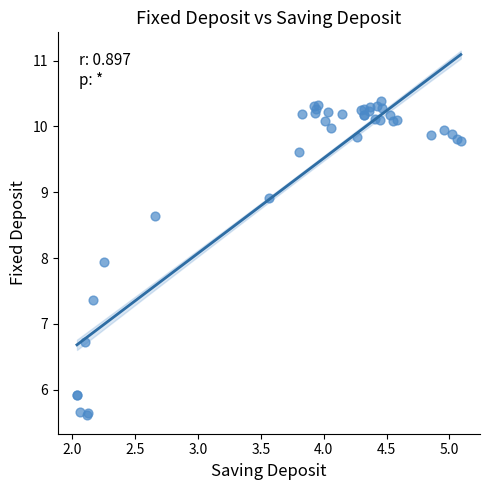

What Y value in the scatter plot is closest to 7?

6.7